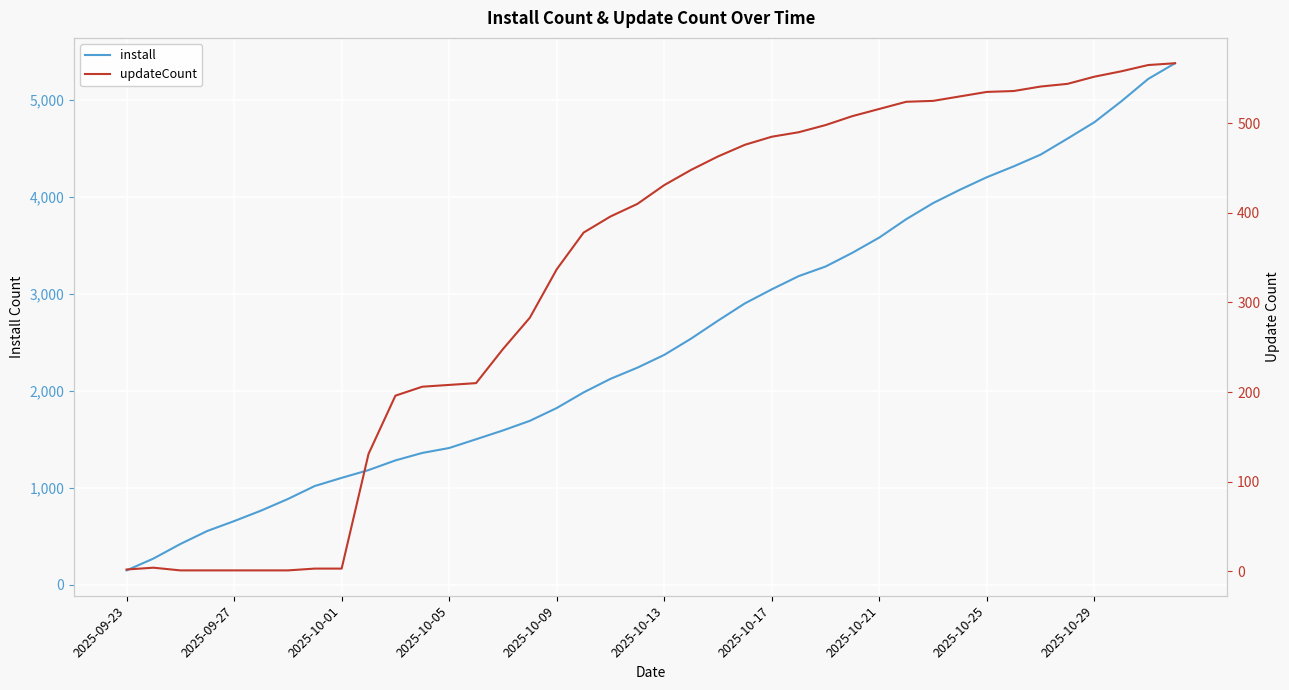

At 17, list the series in order from smallest to largest.

updateCount, install